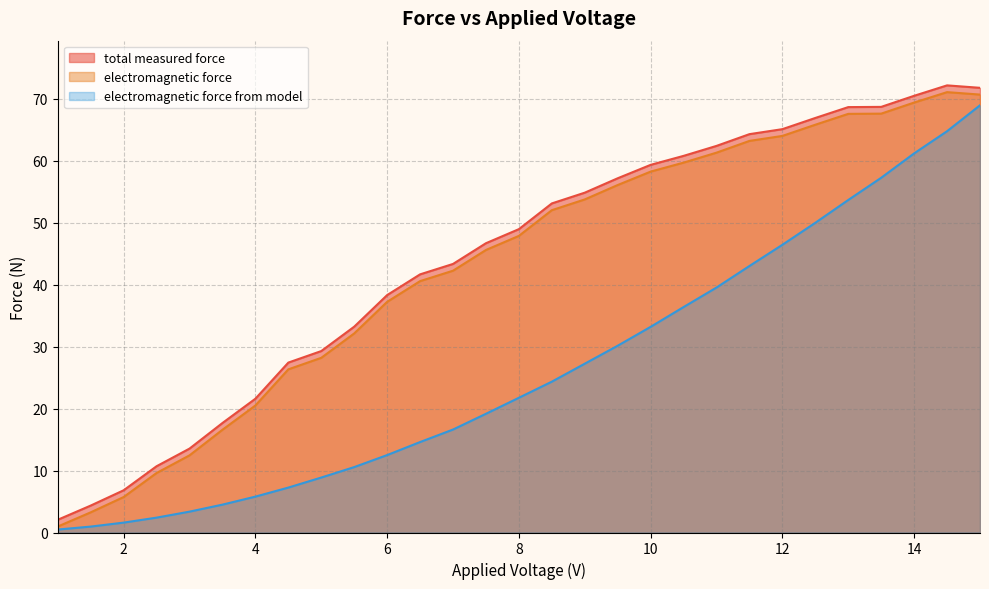

What is the label of the 17th point from the left?

9